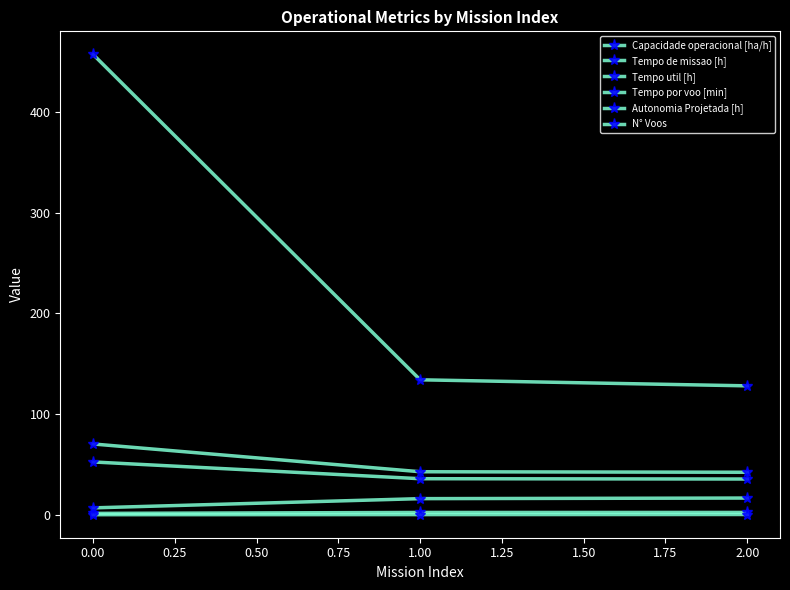

Count the number of data series in this chart.

6